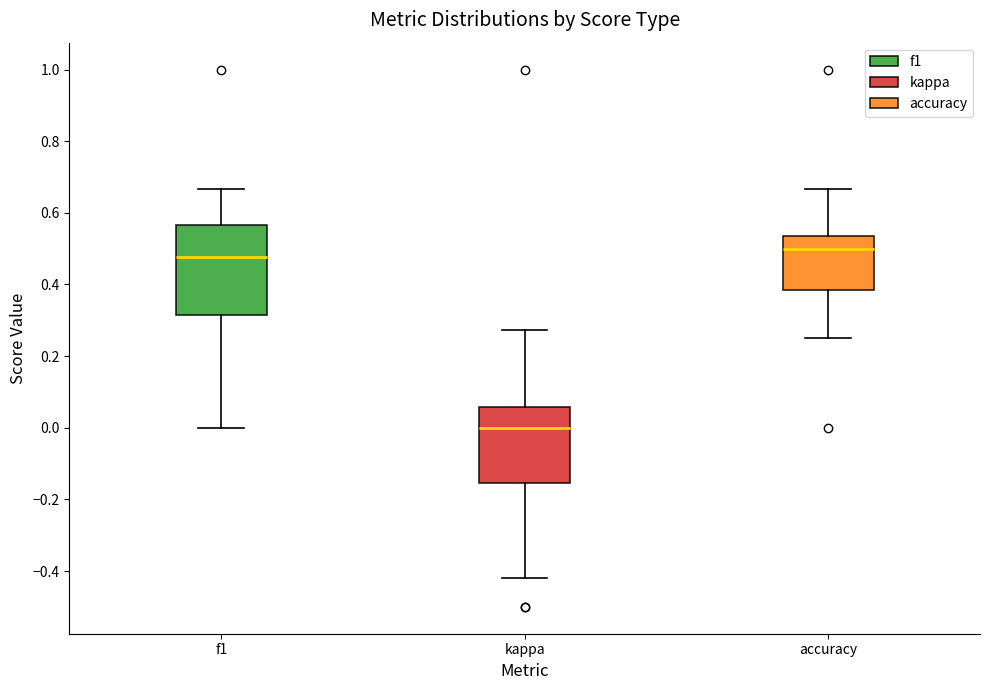

Comparing the boxes themselves (not the whiskers), which one is the tallest?

f1